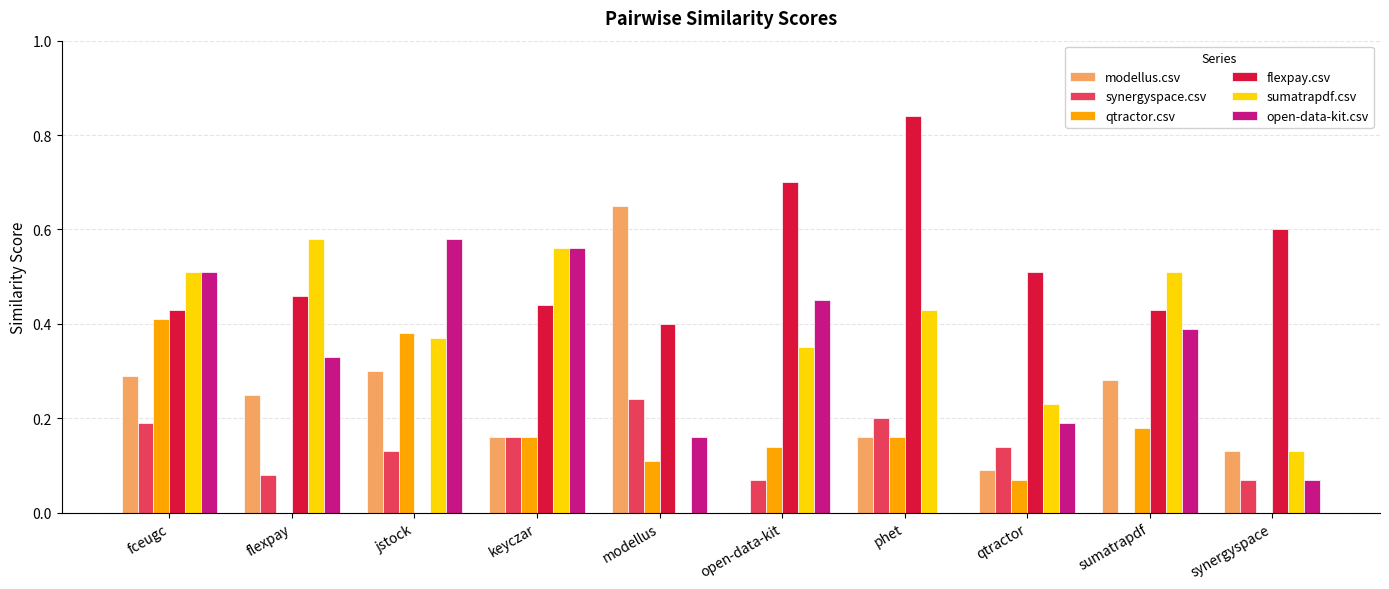

At which category does the chart reach its peak across all series?

phet